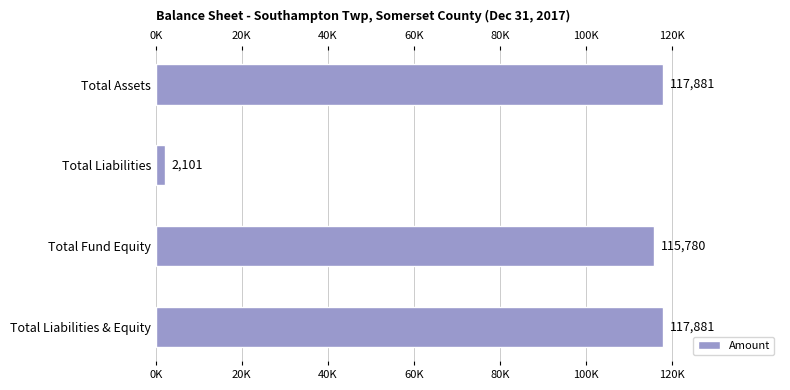

Does the chart contain any negative values?

No